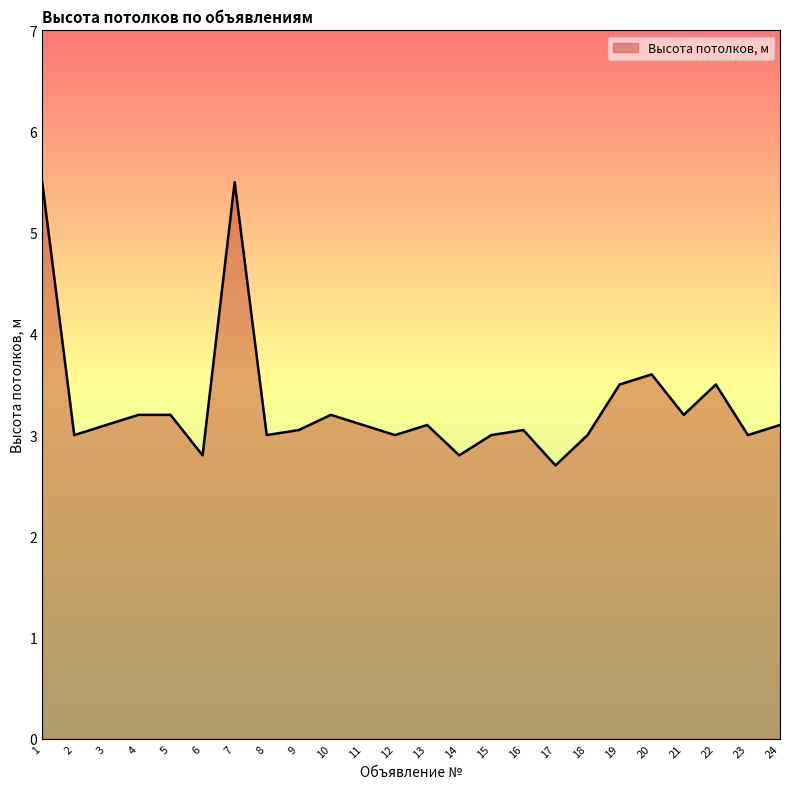

What is the difference between the values at 17 and 15?

0.3